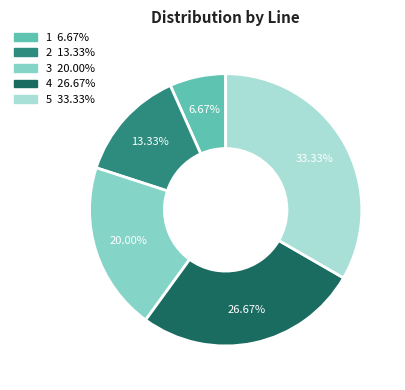

What percentage is the 2 slice, to the nearest percent?

13%